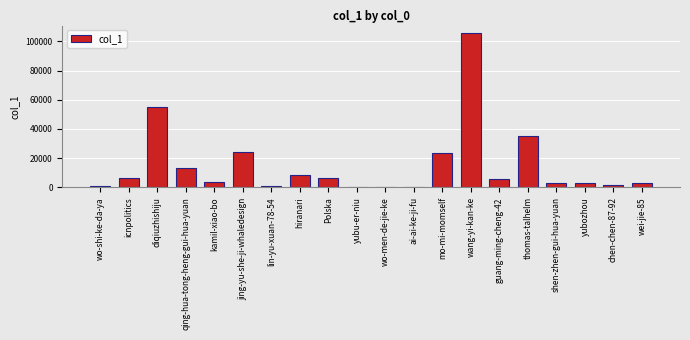

At which label is the value closest to 52809?

diqiuzhishiju